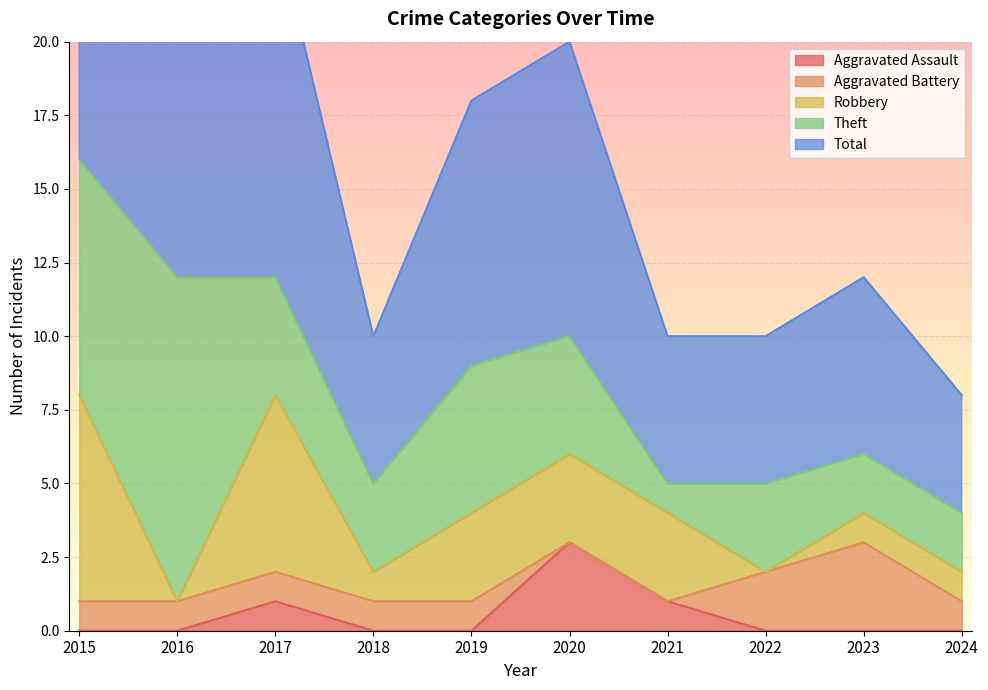

True or false: Theft has more than 0 interior local peaks.

True